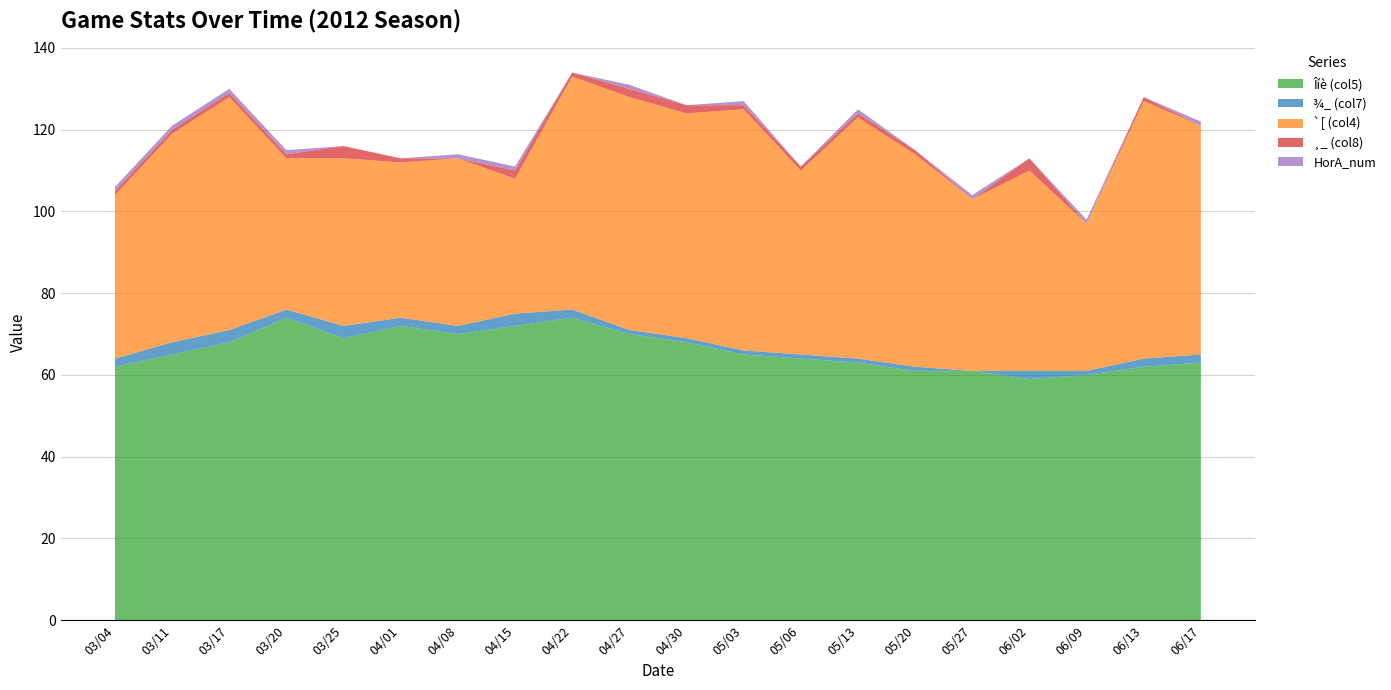

Reading left to right, list all the values displayed in this chart.

Îíè (col5): 62	65	68	74	69	72	70	72	74	70	68	65	64	63	61	61	59	60	62	63
¾_ (col7): 2	3	3	2	3	2	2	3	2	1	1	1	1	1	1	0	2	1	2	2
`[ (col4): 40	51	57	37	41	38	41	33	57	57	55	59	45	59	52	42	49	36	63	56
¸_ (col8): 1	1	1	1	3	1	0	2	1	2	2	1	1	1	1	0	3	0	1	0
HorA_num: 1	1	1	1	0	0	1	1	0	1	0	1	0	1	0	1	0	1	0	1